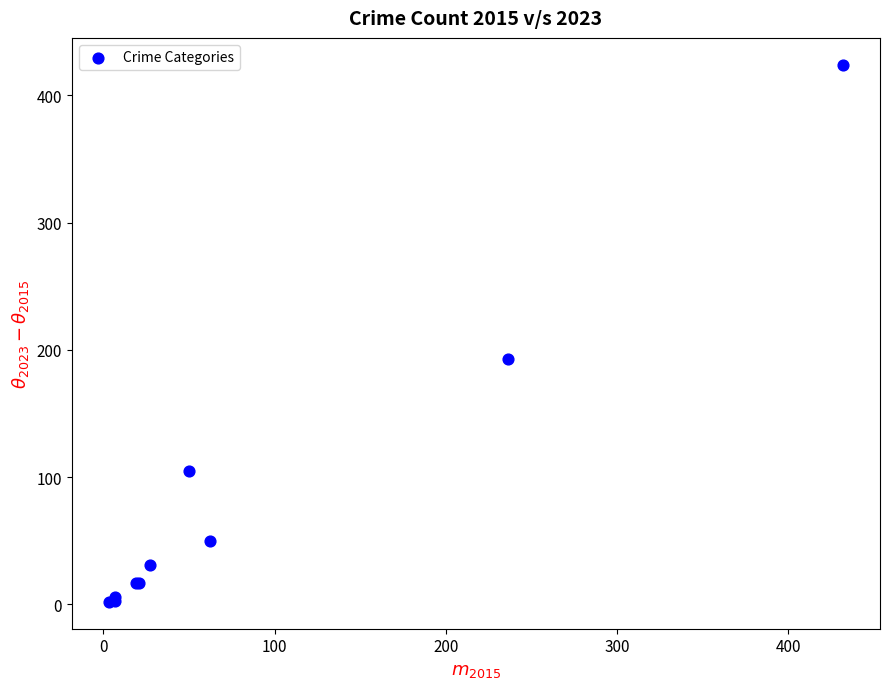

What Y value in the scatter plot is closest to 213?

193